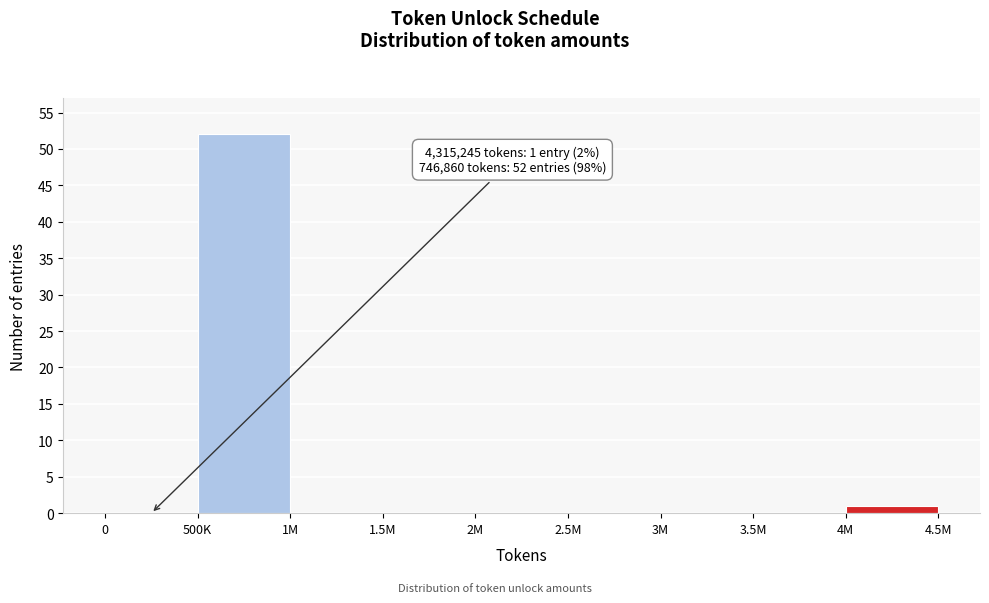

Reading left to right, transcribe all the data shown in this chart.

0=0	500K=52	1M=0	1.5M=0	2M=0	2.5M=0	3M=0	3.5M=0	4M=1